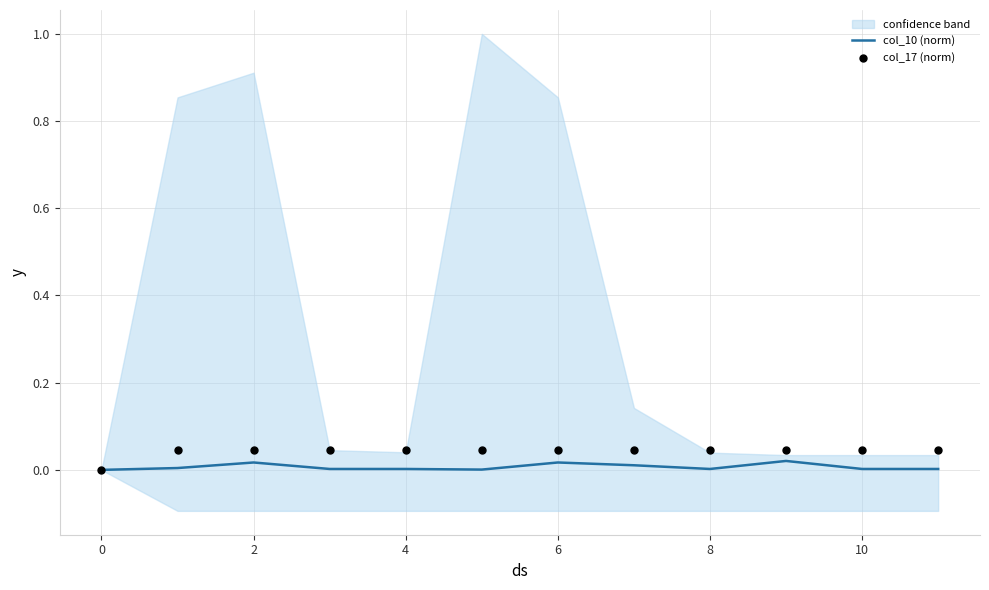

Which series contains the highest Y value?

col_17 (norm)